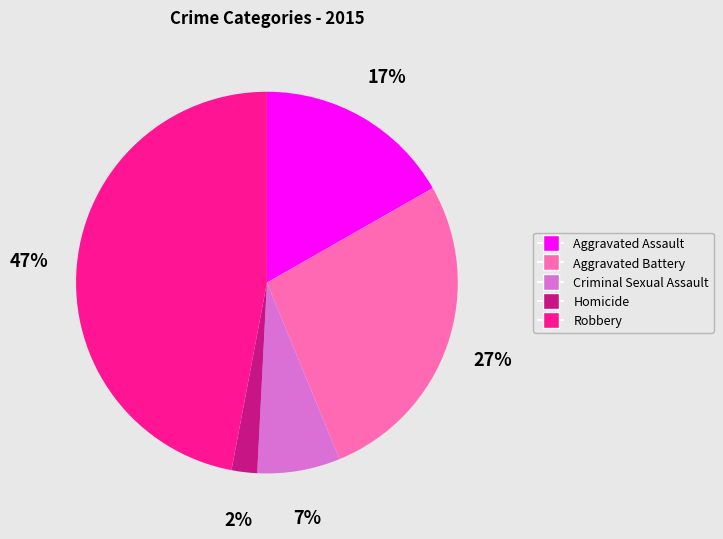

What percentage is the Aggravated Assault slice, to the nearest percent?

17%